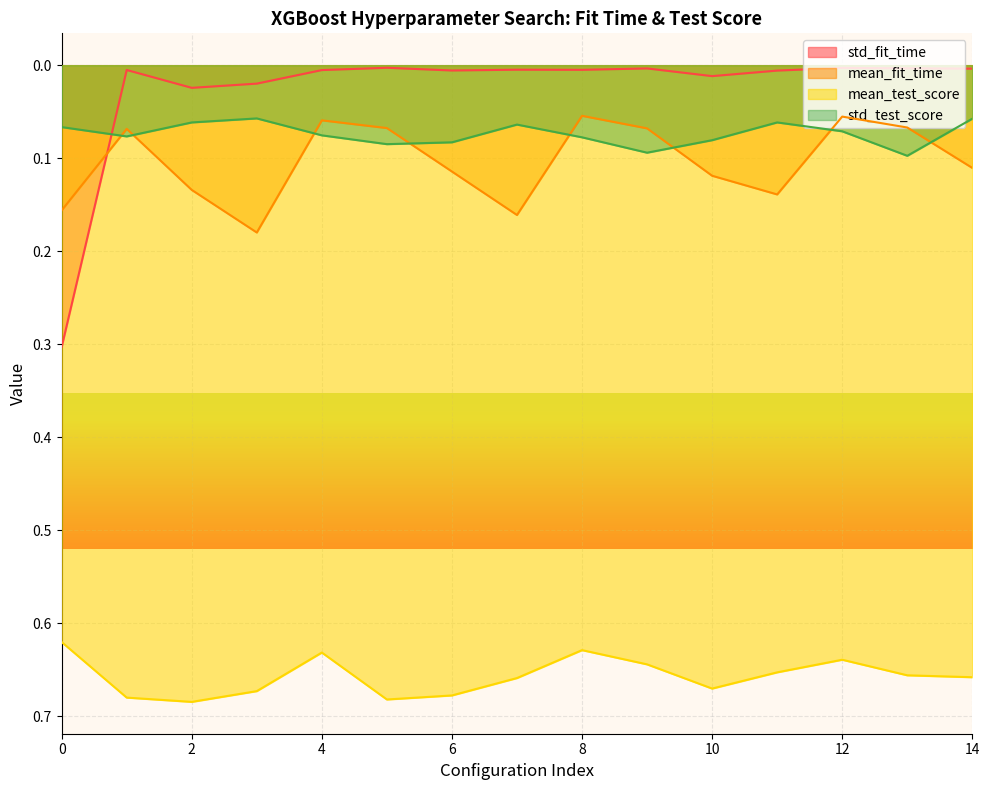

Count the mean_fit_time values in the range 0 to 1.

15